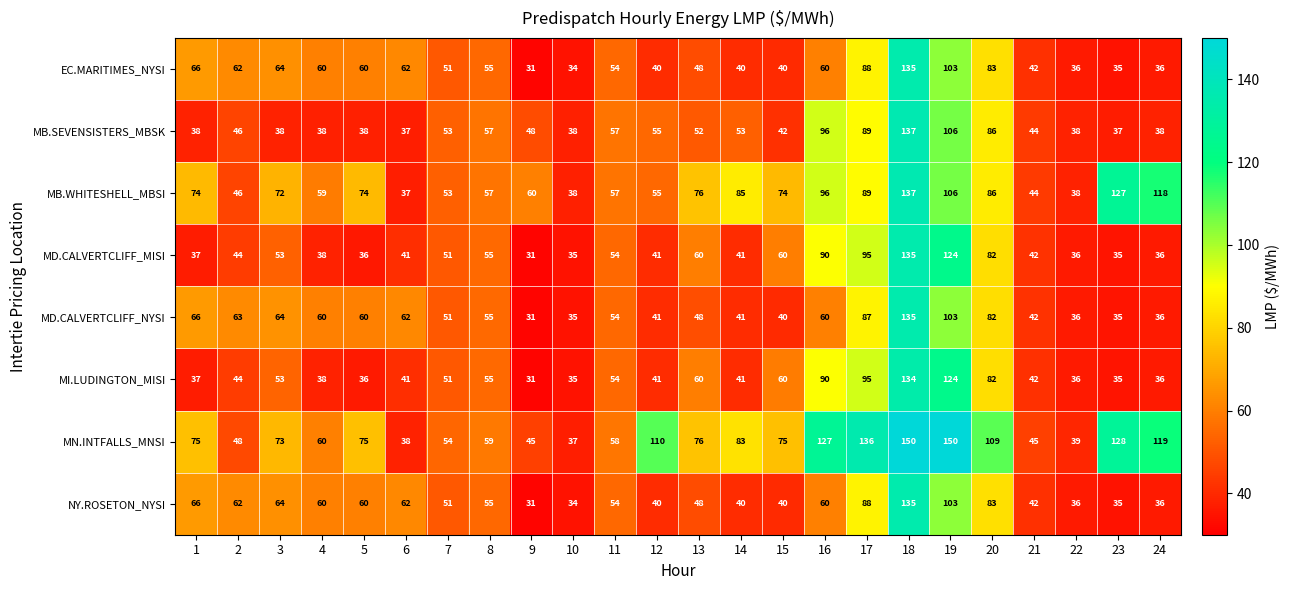

The MI.LUDINGTON_MISI series shows 15 at 10. True or false?

False